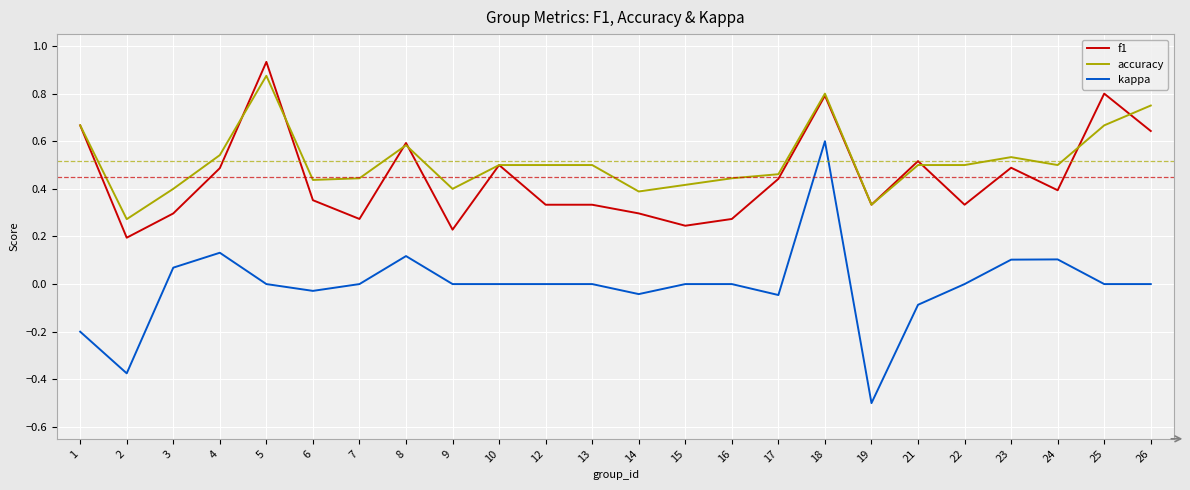

At 24, list the series in order from smallest to largest.

kappa, f1, accuracy